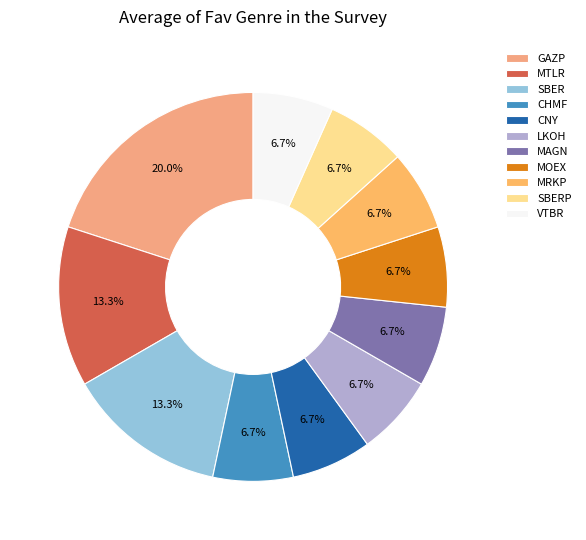

True or false: VTBR accounts for 19% of the total.

False